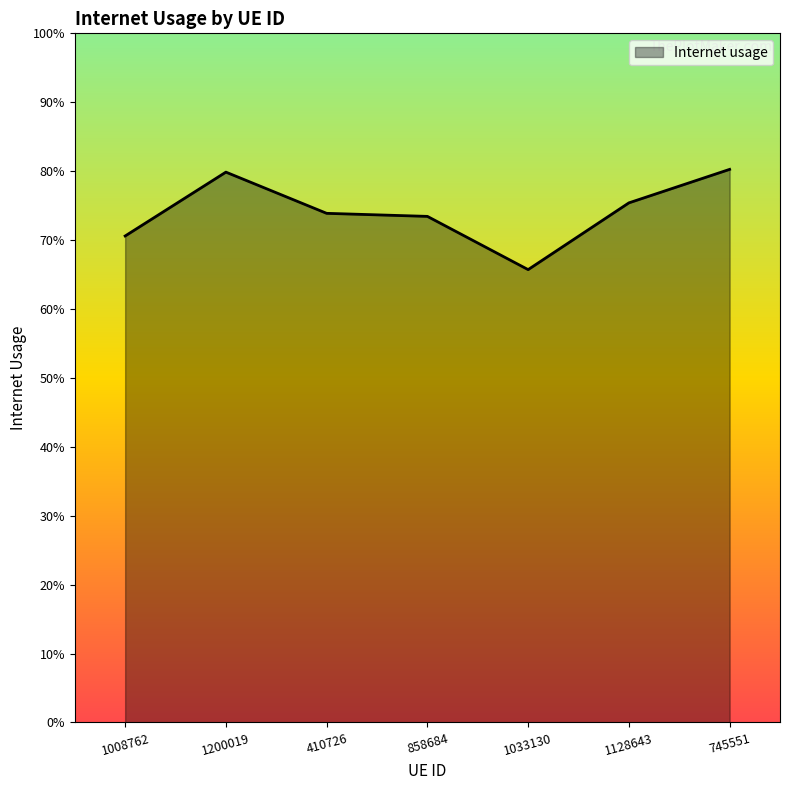

List the labels in order of value, smallest first.

1033130, 1008762, 858684, 410726, 1128643, 1200019, 745551